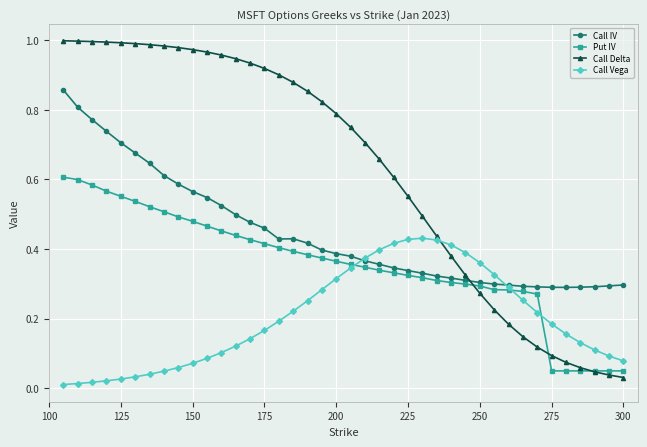

Which series has the largest total across all categories?

Call Delta